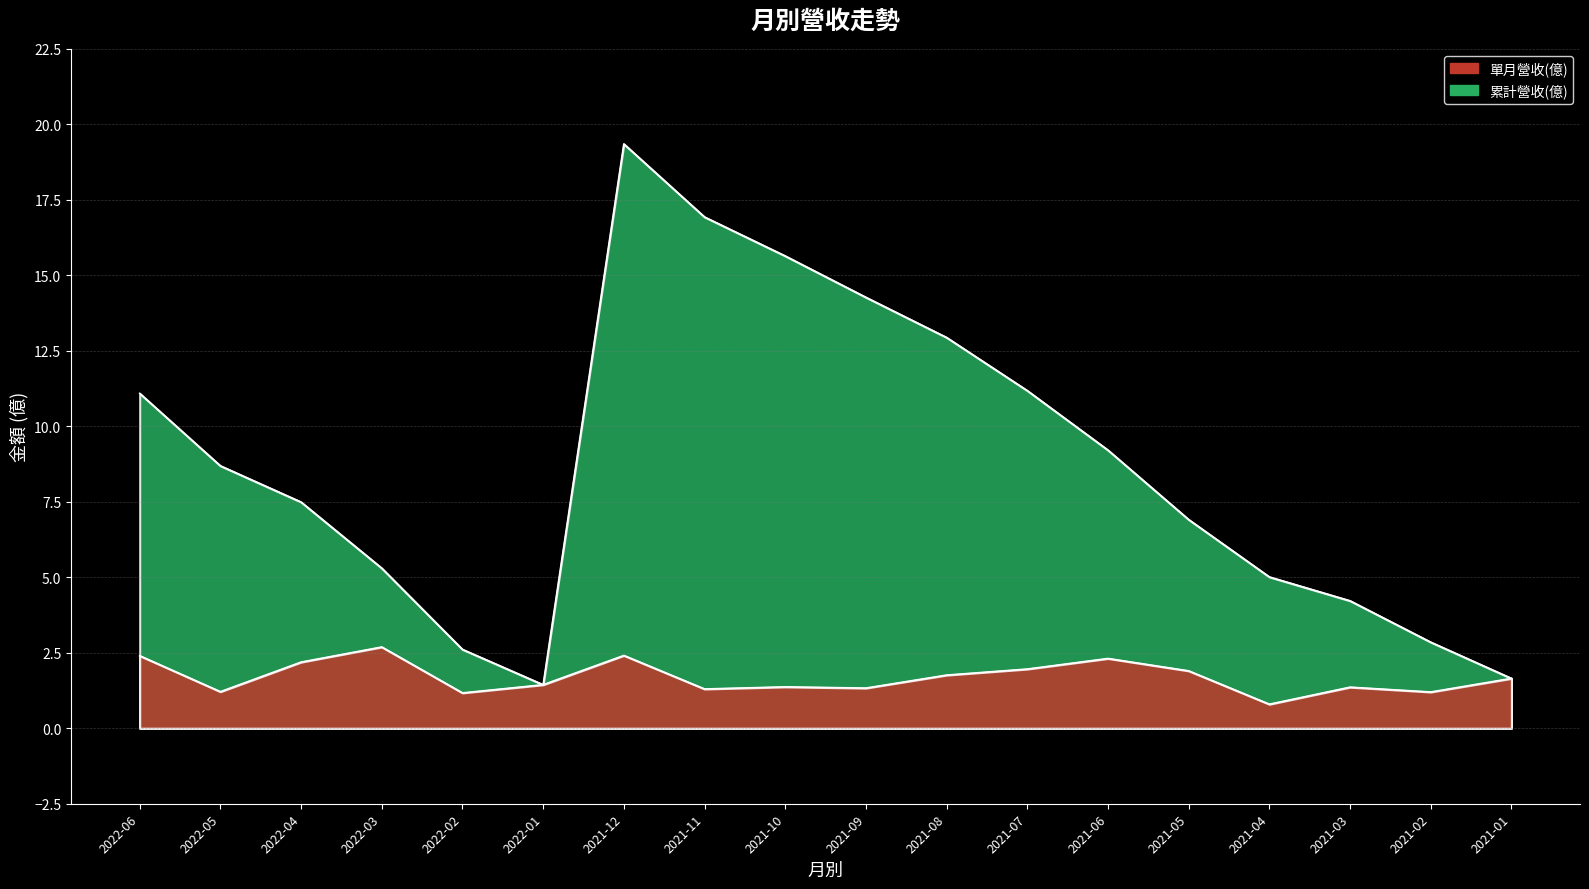

Where does the 累計營收(億) series first go above 8?

2022-06